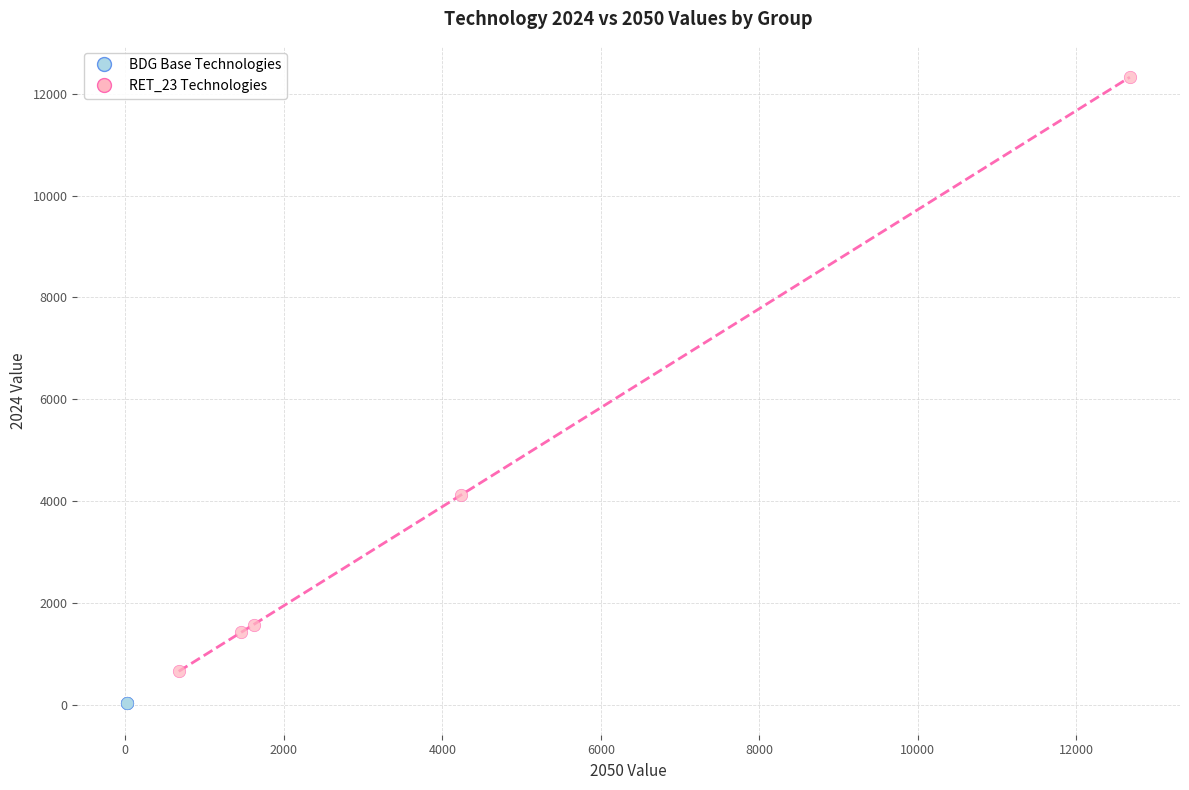

What are all the series names shown in the legend?

BDG Base Technologies, RET_23 Technologies